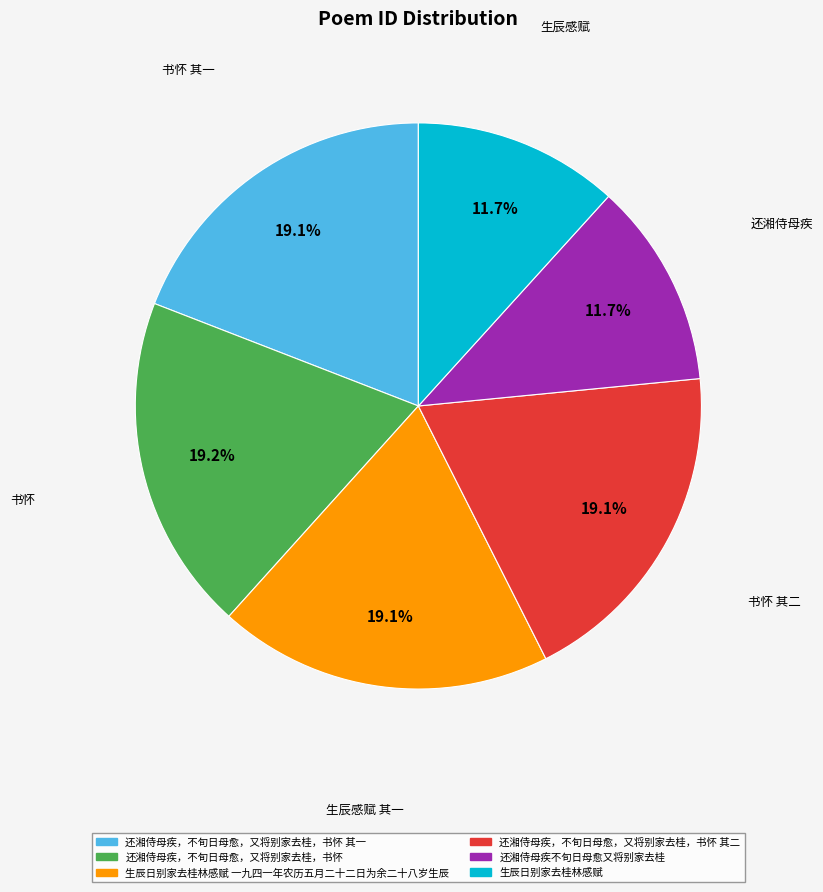

Is there a majority slice in this chart?

No